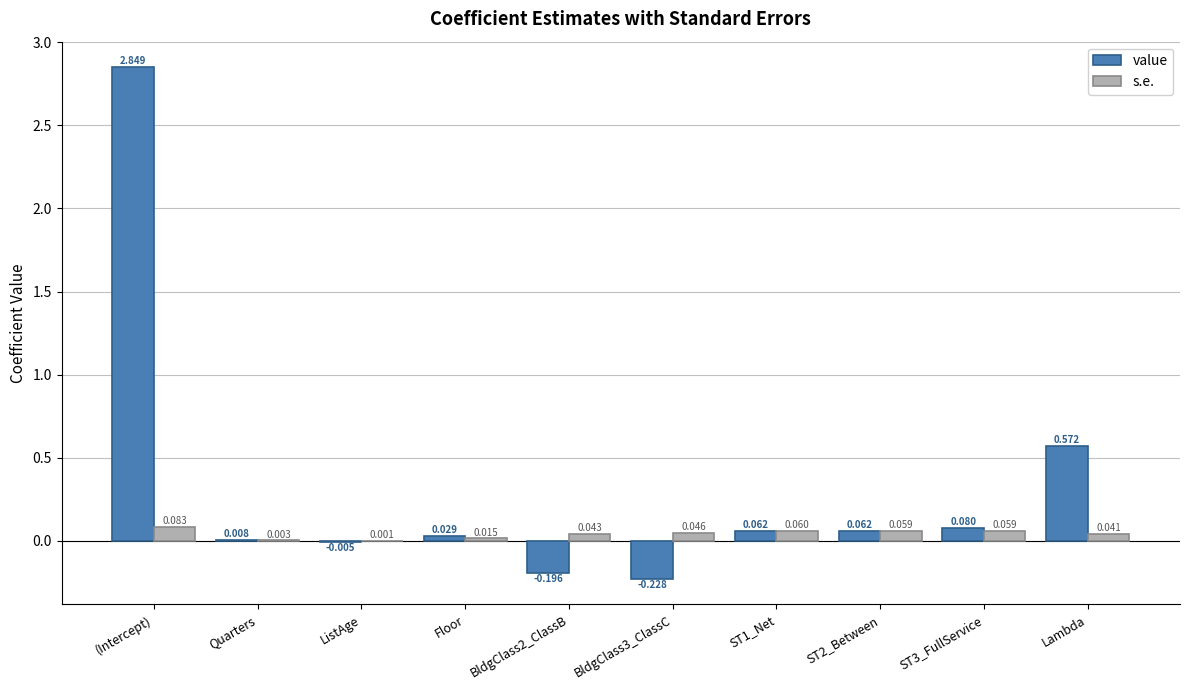

Which label corresponds to the largest value in the chart?

(Intercept)